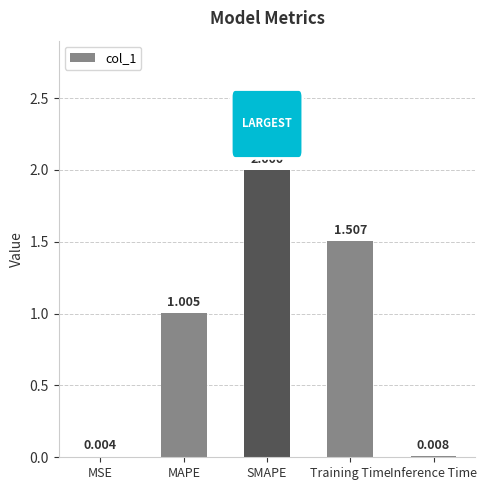

Which category has the highest value across all series?

SMAPE